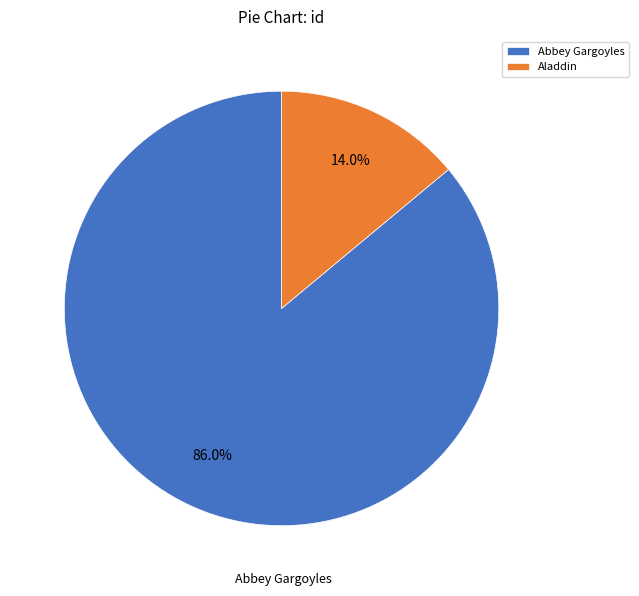

The Abbey Gargoyles slice represents 71% of the pie. True or false?

False